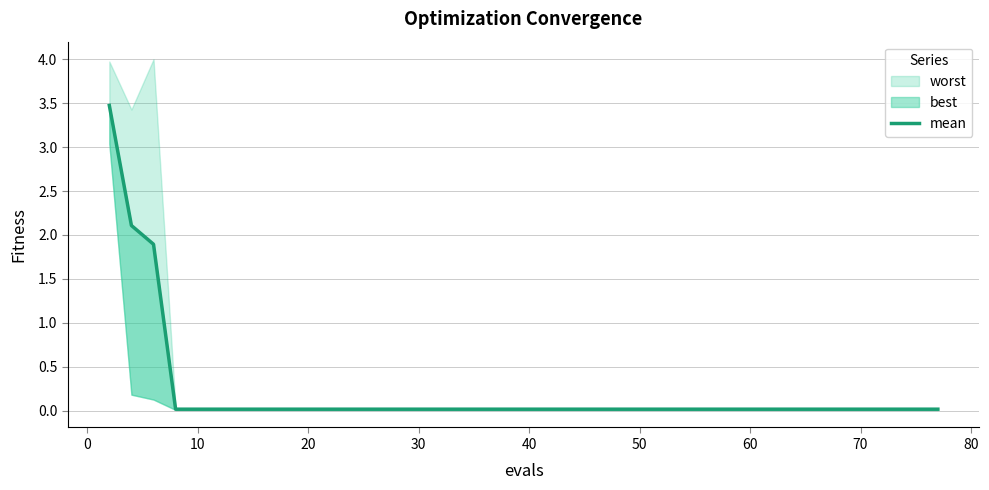

At which label is the value closest to 1?

10